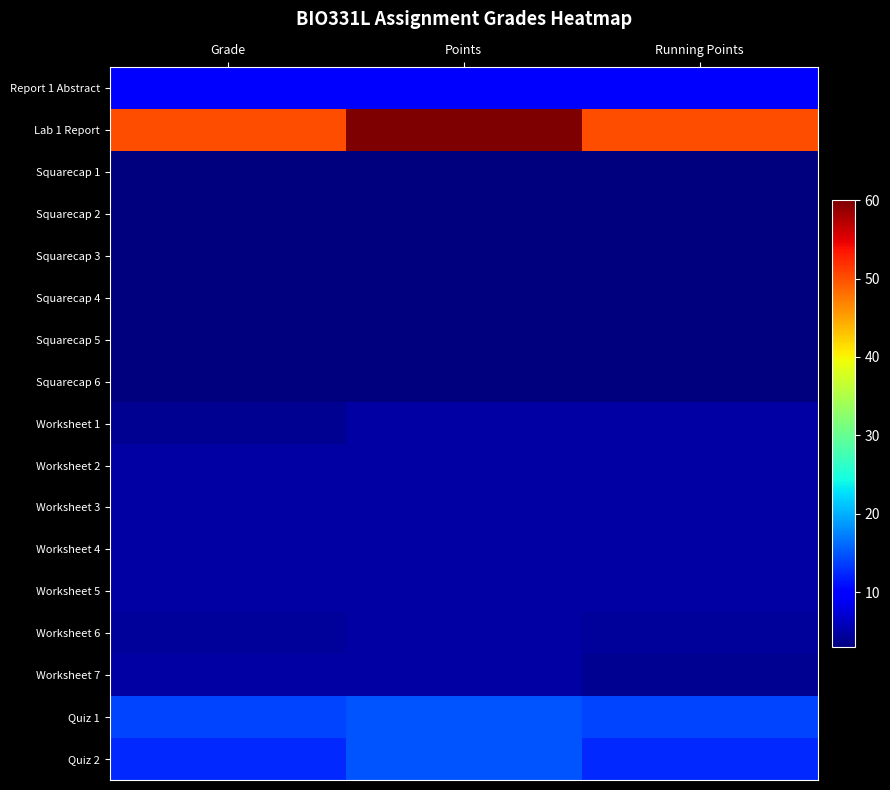

What is the difference between the highest and lowest values at Running Points?

47.0